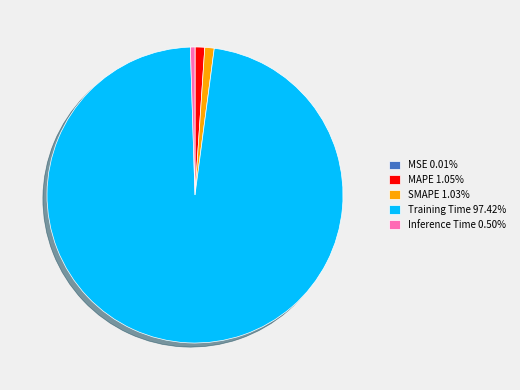

Does any single category account for the majority?

Yes